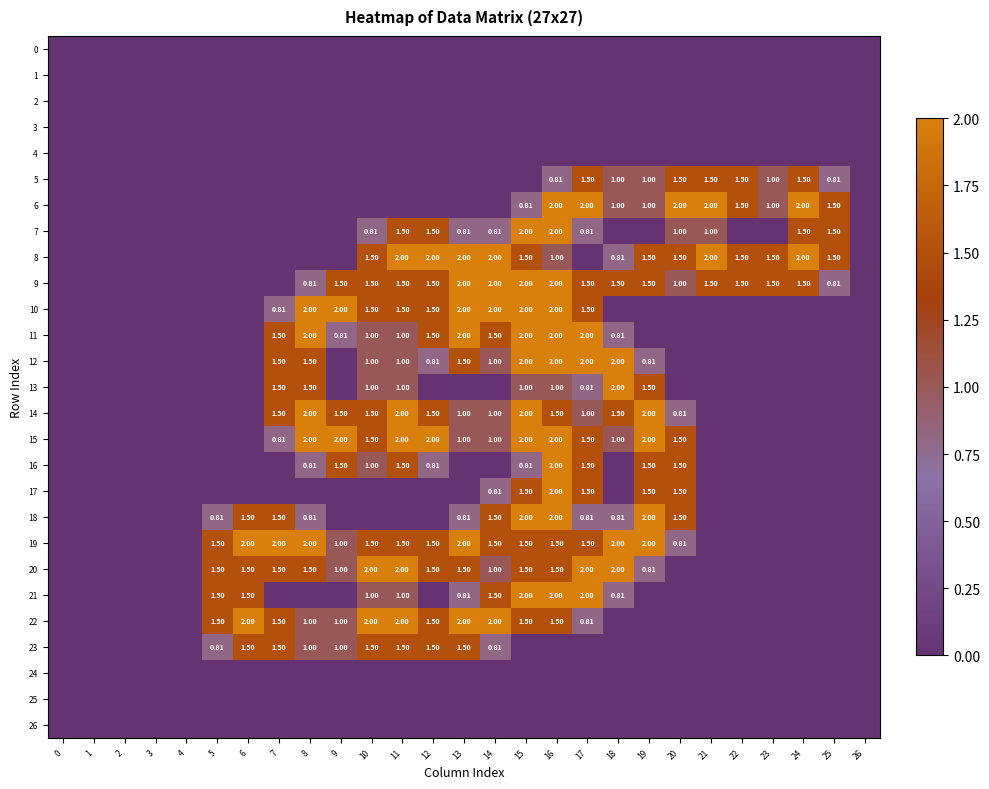

Which has a higher value, 21 or 17?

21